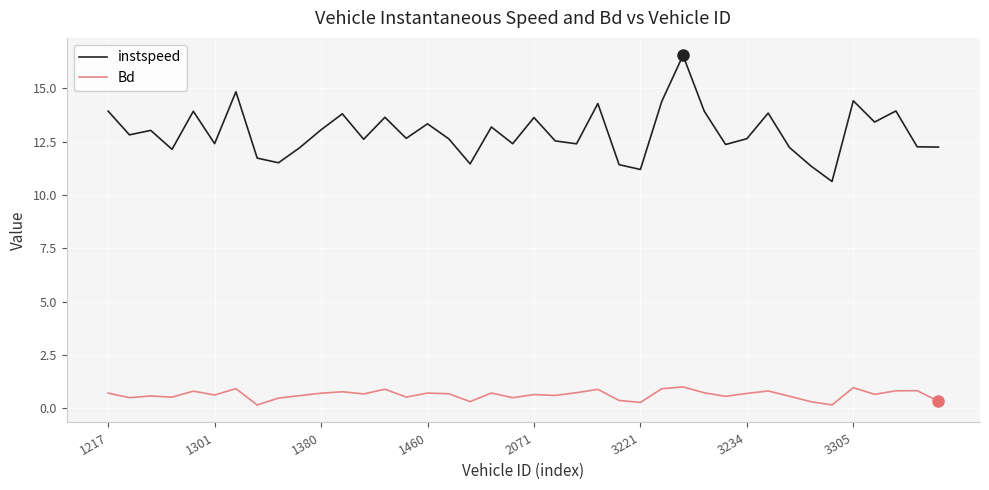

What is the greatest value displayed?

16.6